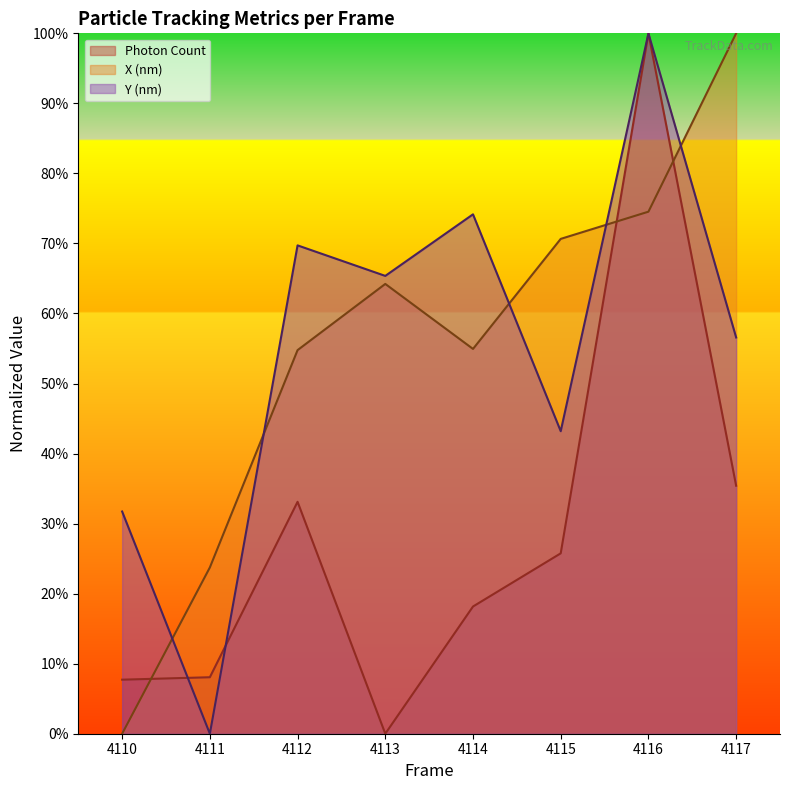

How many values in the Y (nm) series exceed 65?

4